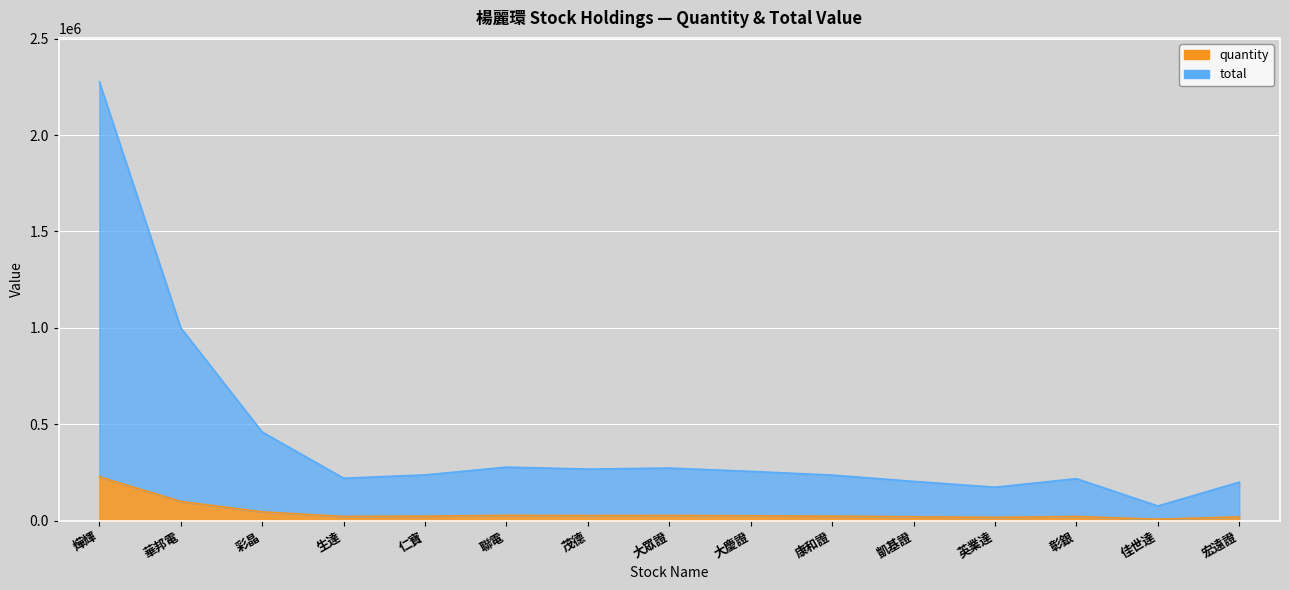

What is the label of the 2nd point from the left?

華邦電